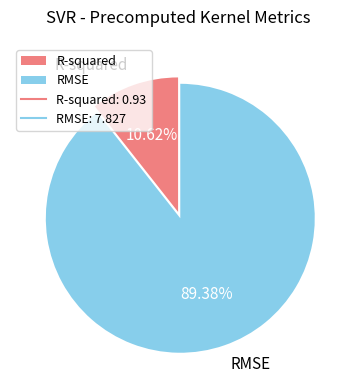

Between RMSE and R-squared, which is larger?

RMSE